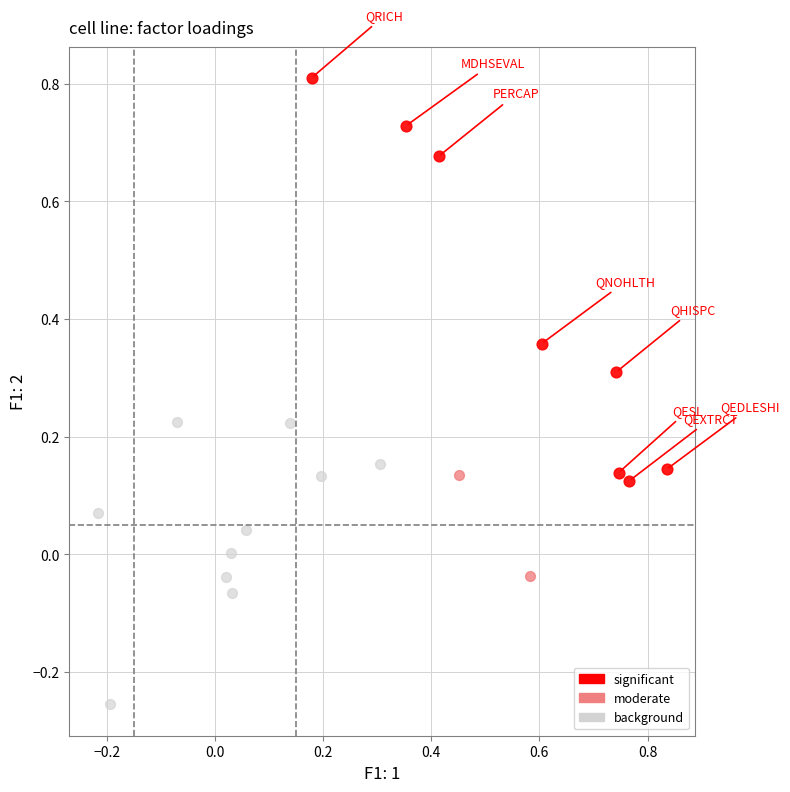

Which series reaches the minimum Y coordinate?

background